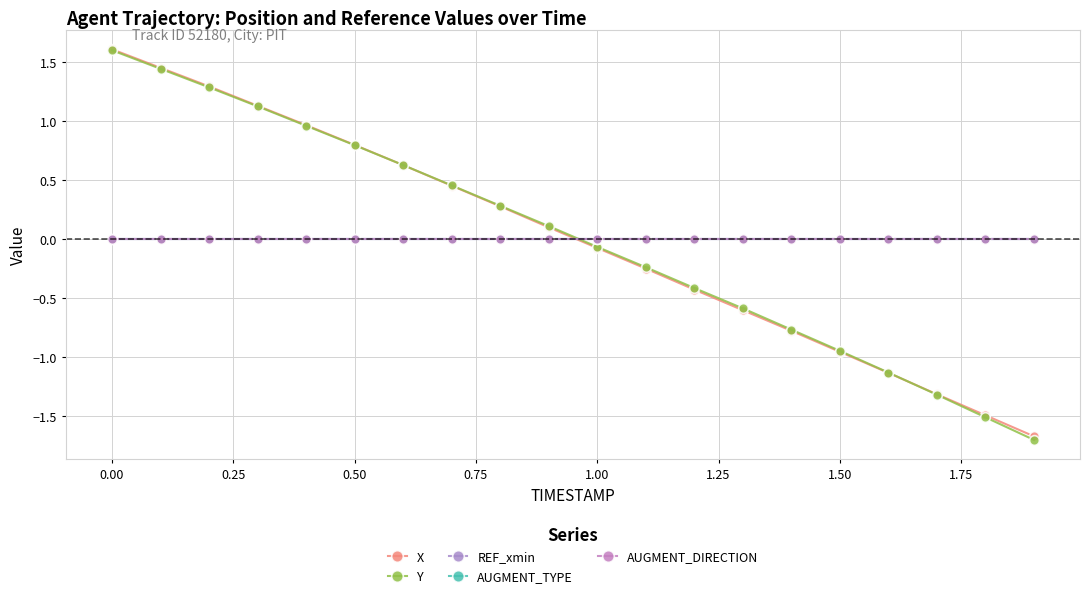

Does the chart have visible grid lines?

Yes